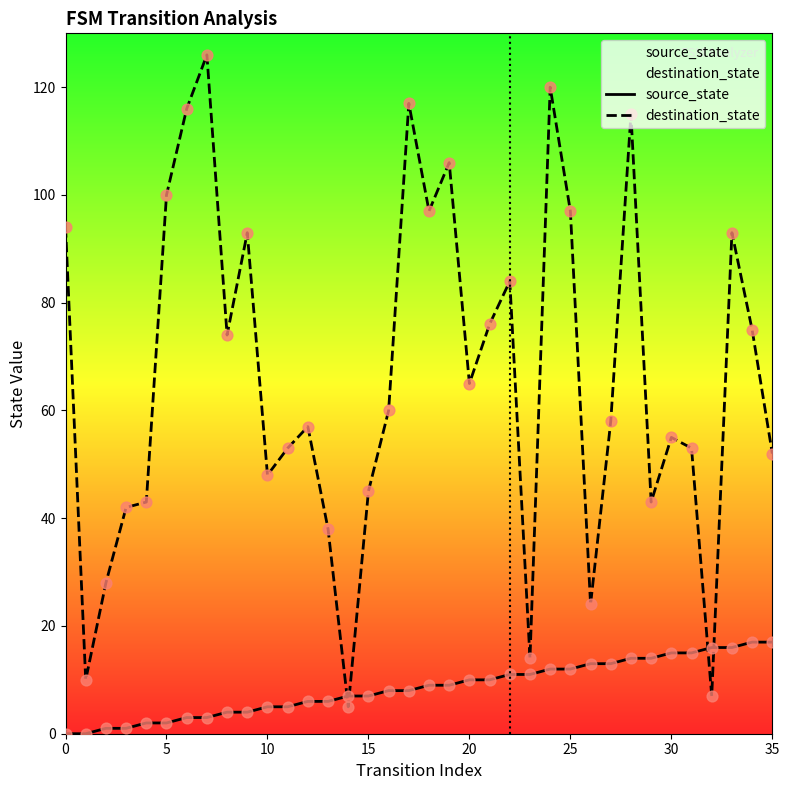

At how many categories does at least one series exceed 46?

25